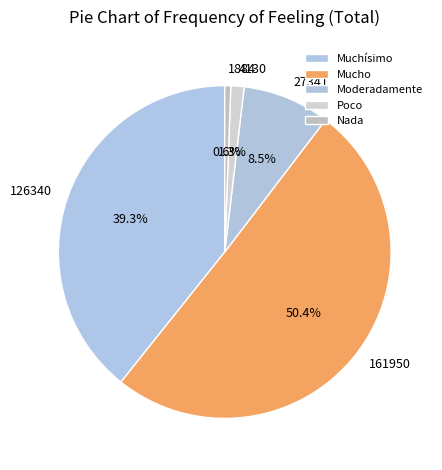

What is the smallest slice in the pie chart?

Nada